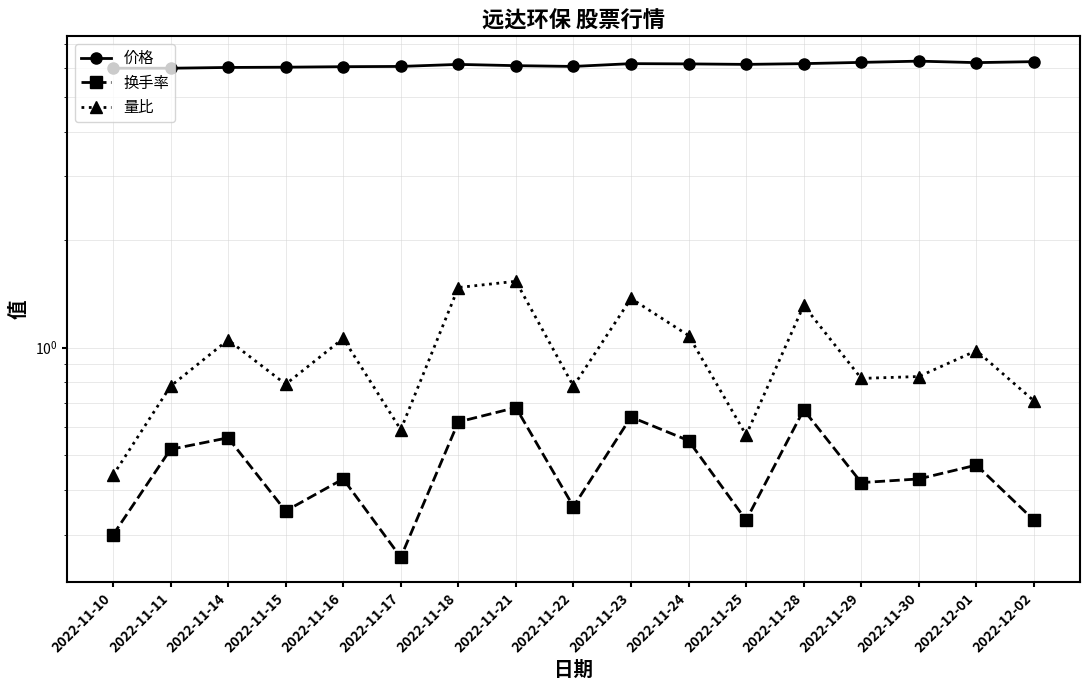

What is the sum of the 换手率 values at 2022-11-23 and 2022-11-11?

1.2